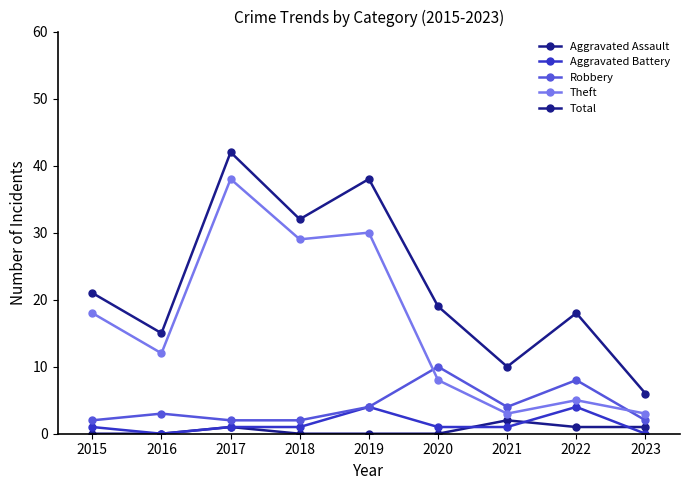

Which series has the largest range (max minus min)?

Total